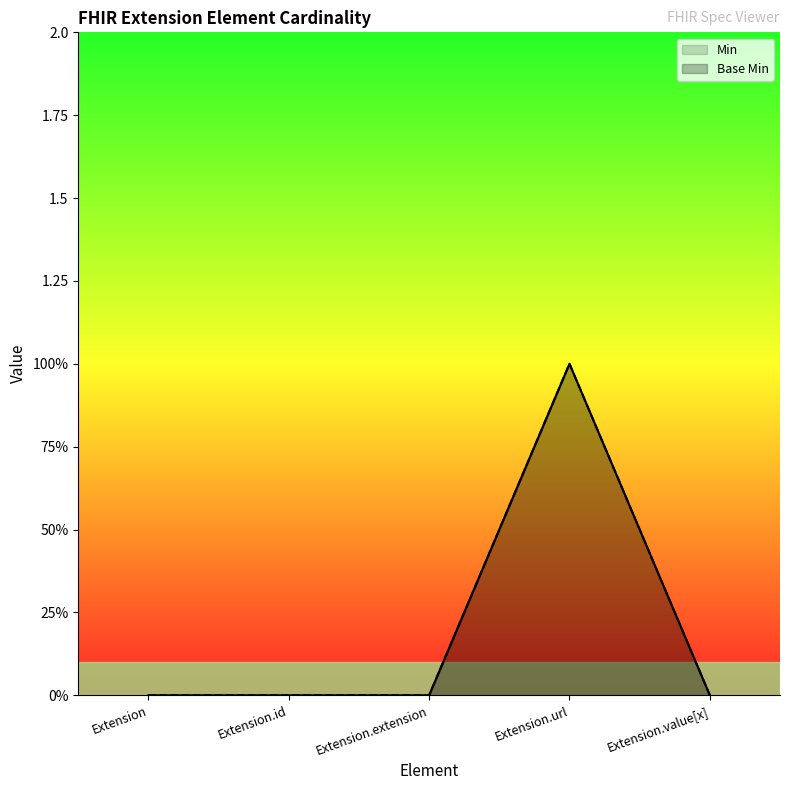

Which series has the widest spread of values?

Min